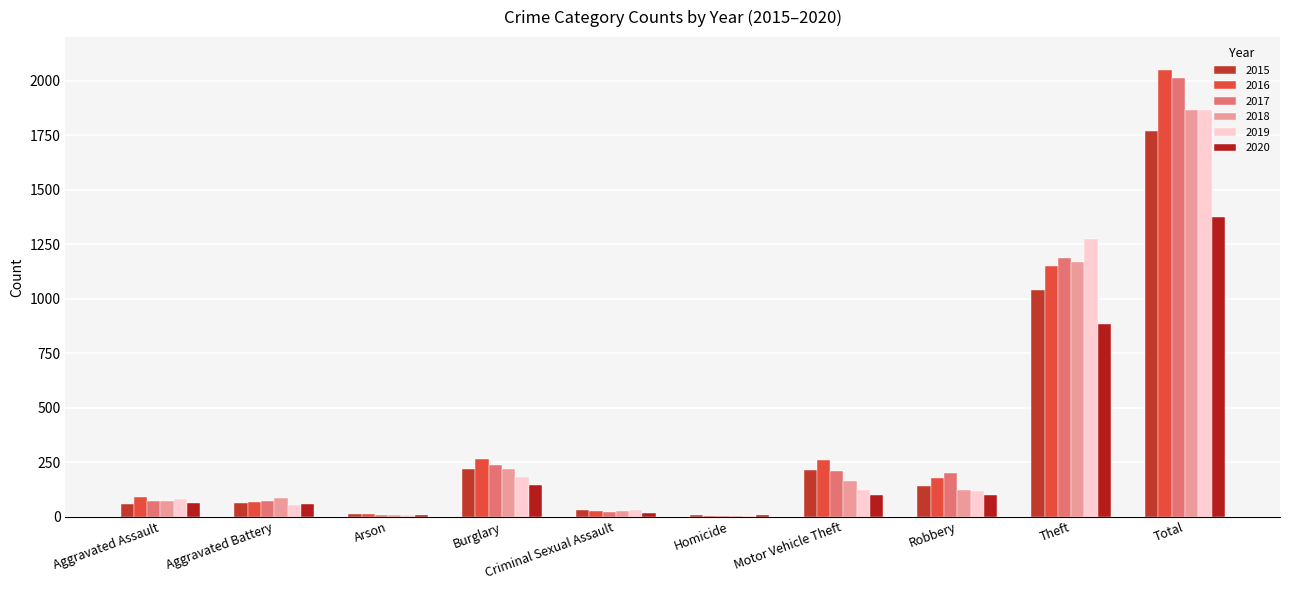

Is the value of 2017 at Aggravated Assault greater than the value of 2018 at Aggravated Assault?

No